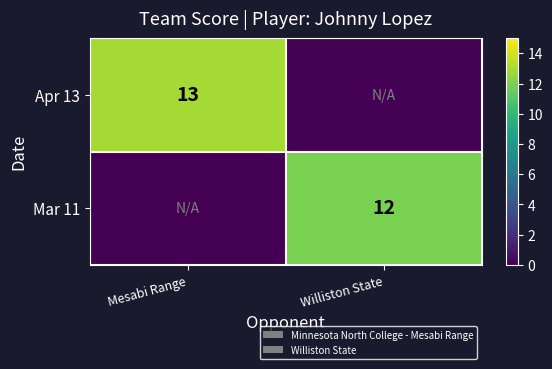

The Apr 13 series shows 22 at Mesabi Range. True or false?

False